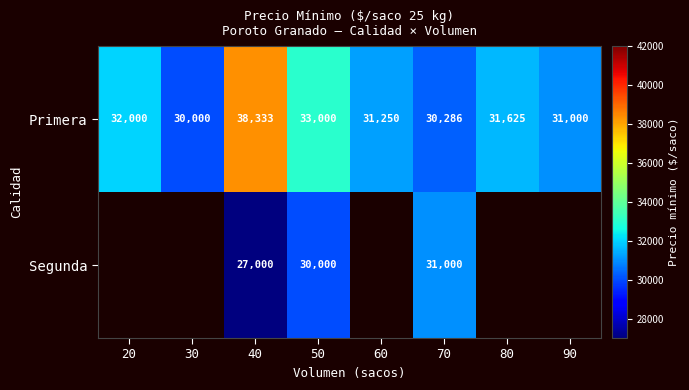

What is the sum of the Primera values at 60 and 80?

62875